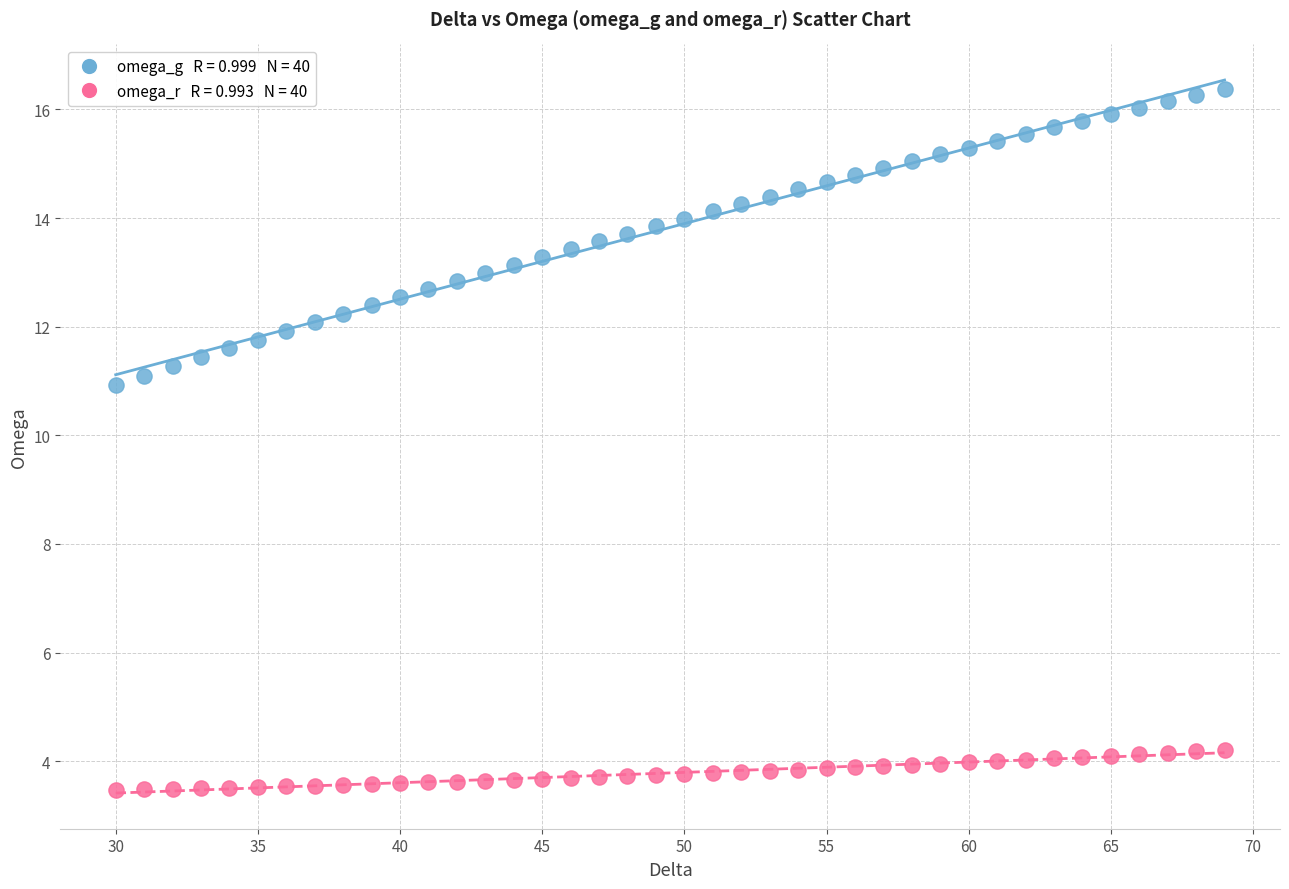

Across all series, what Y value is closest to 9?

10.9